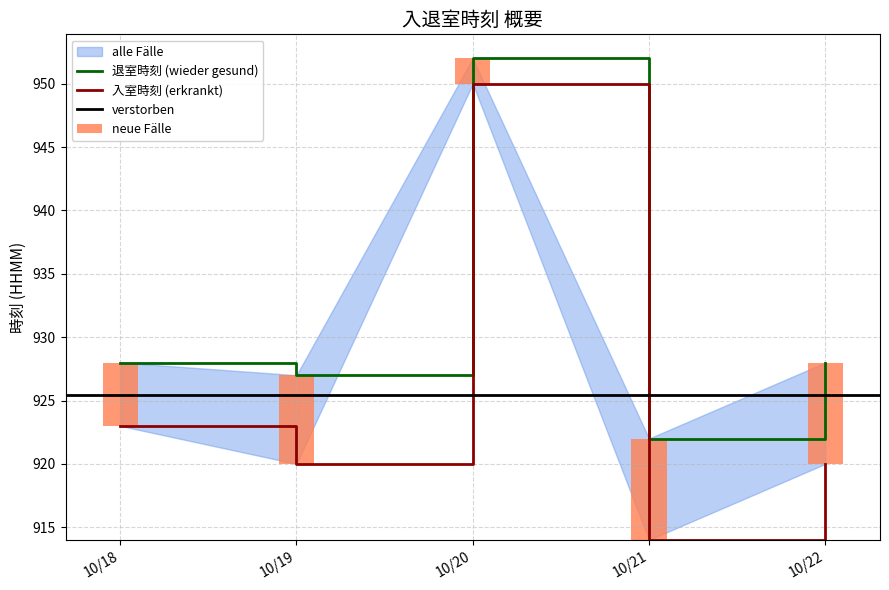

What is the value of the 退室時刻 bar at the 1st from the left?

928